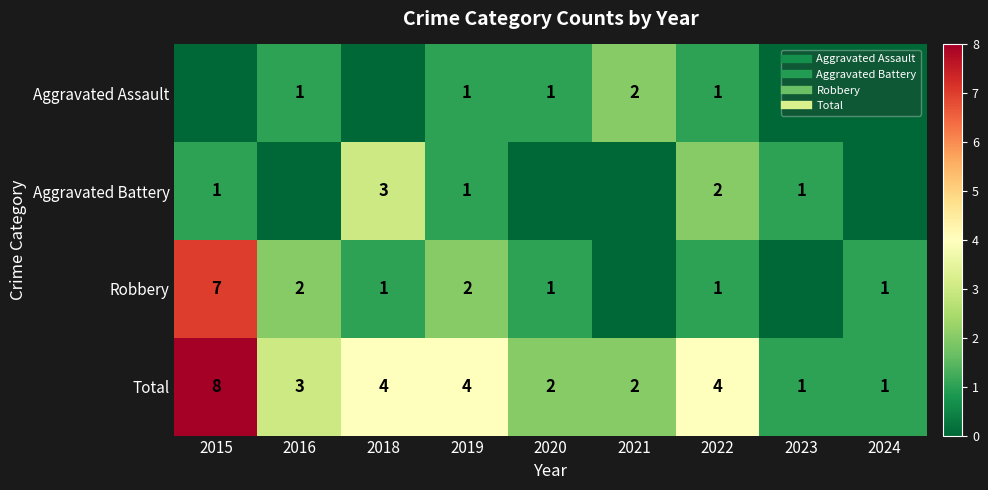

What is the sum of all Total values?

29